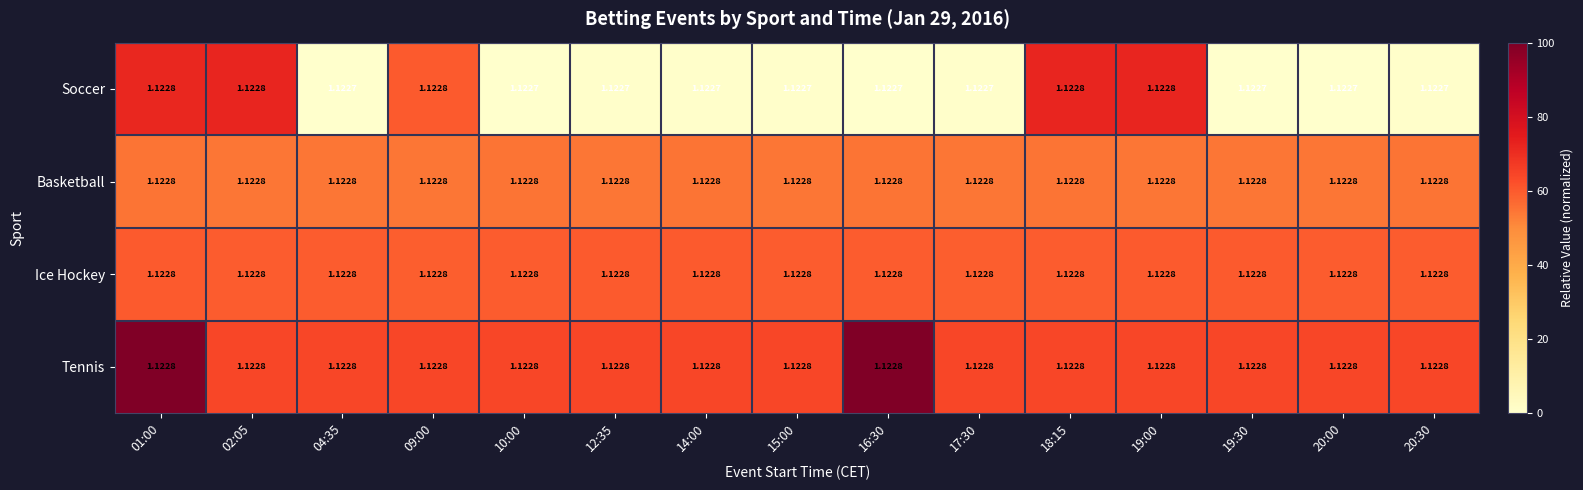

Which series changed the most between 02:05 and 16:30?

Soccer